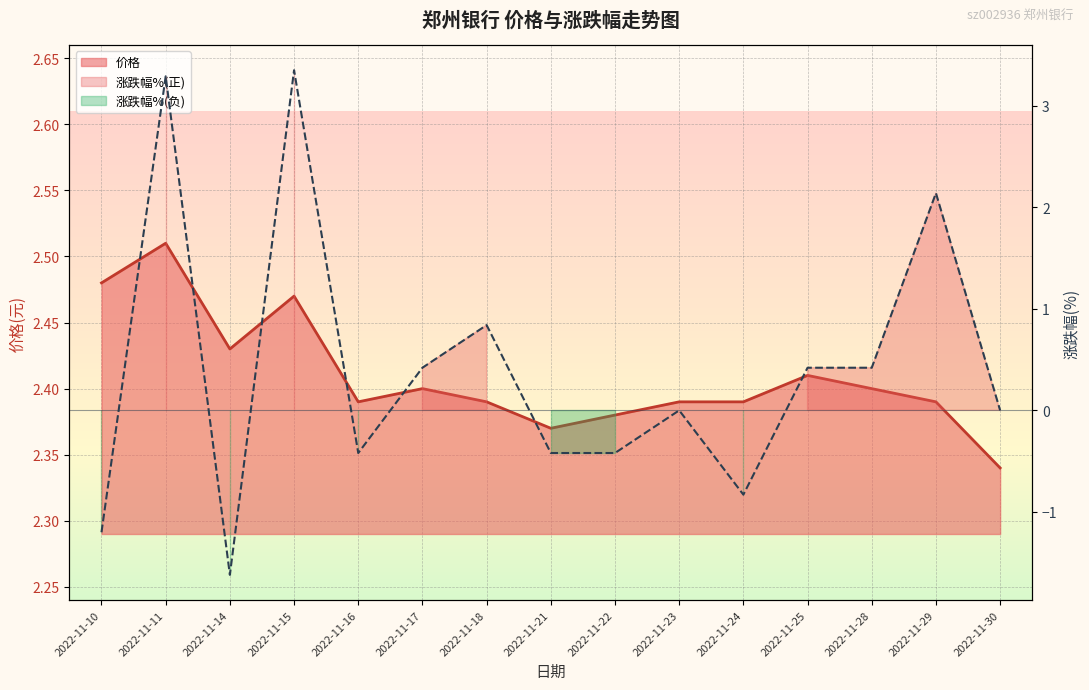

What is the total value across all series at 2022-11-14?

0.8